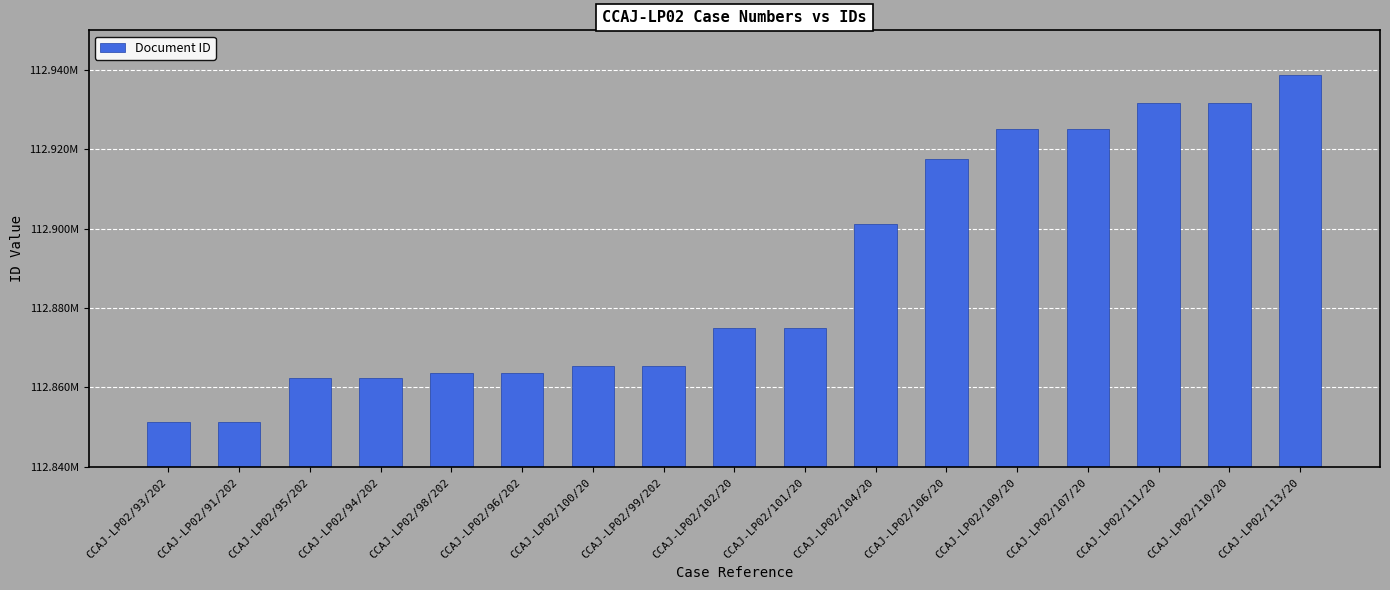

What is the maximum value shown in the chart?

112938579